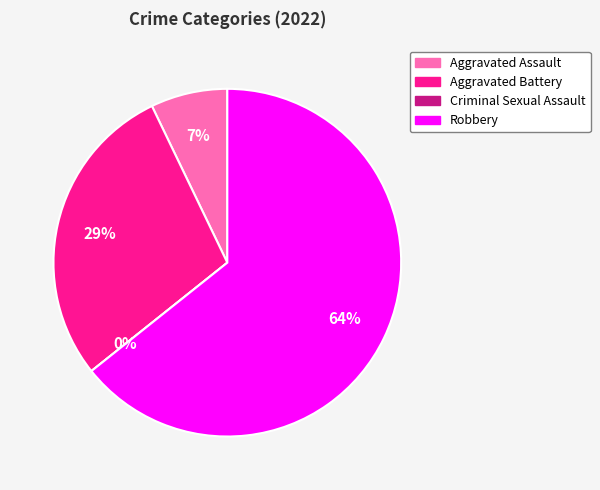

Which has a higher value, Aggravated Battery or Aggravated Assault?

Aggravated Battery